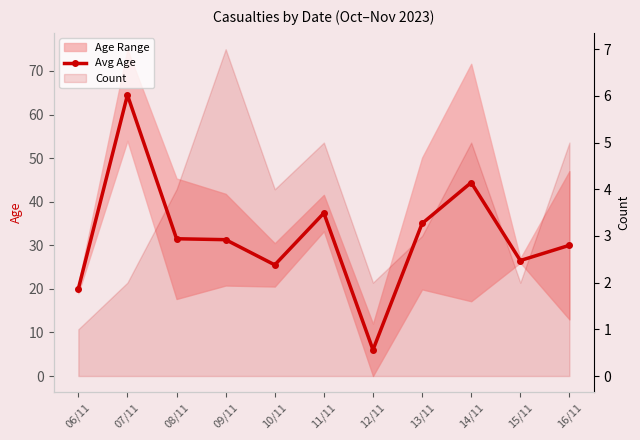

The chart shows a value of 64.5 at 07/11. True or false?

True